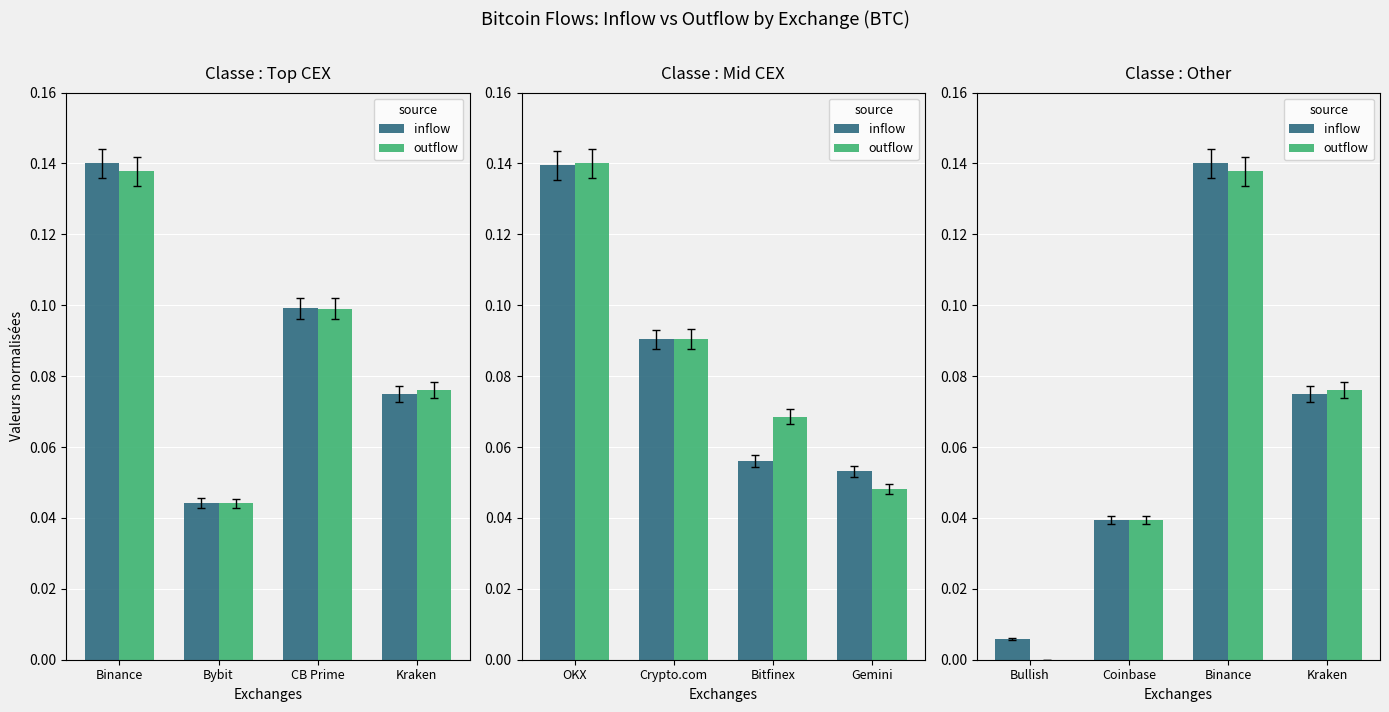

What is the greatest value displayed?

0.1